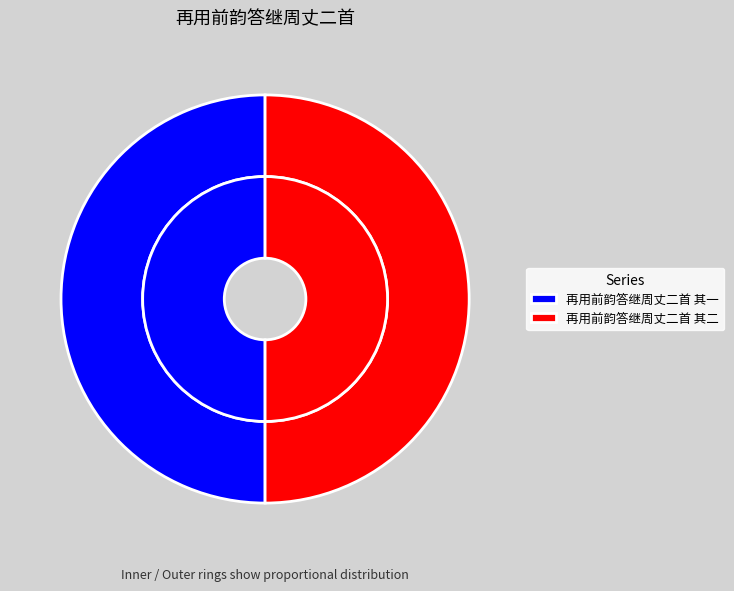

Is it true that 再用前韵答继周丈二首 其一 is 58% of the pie?

False